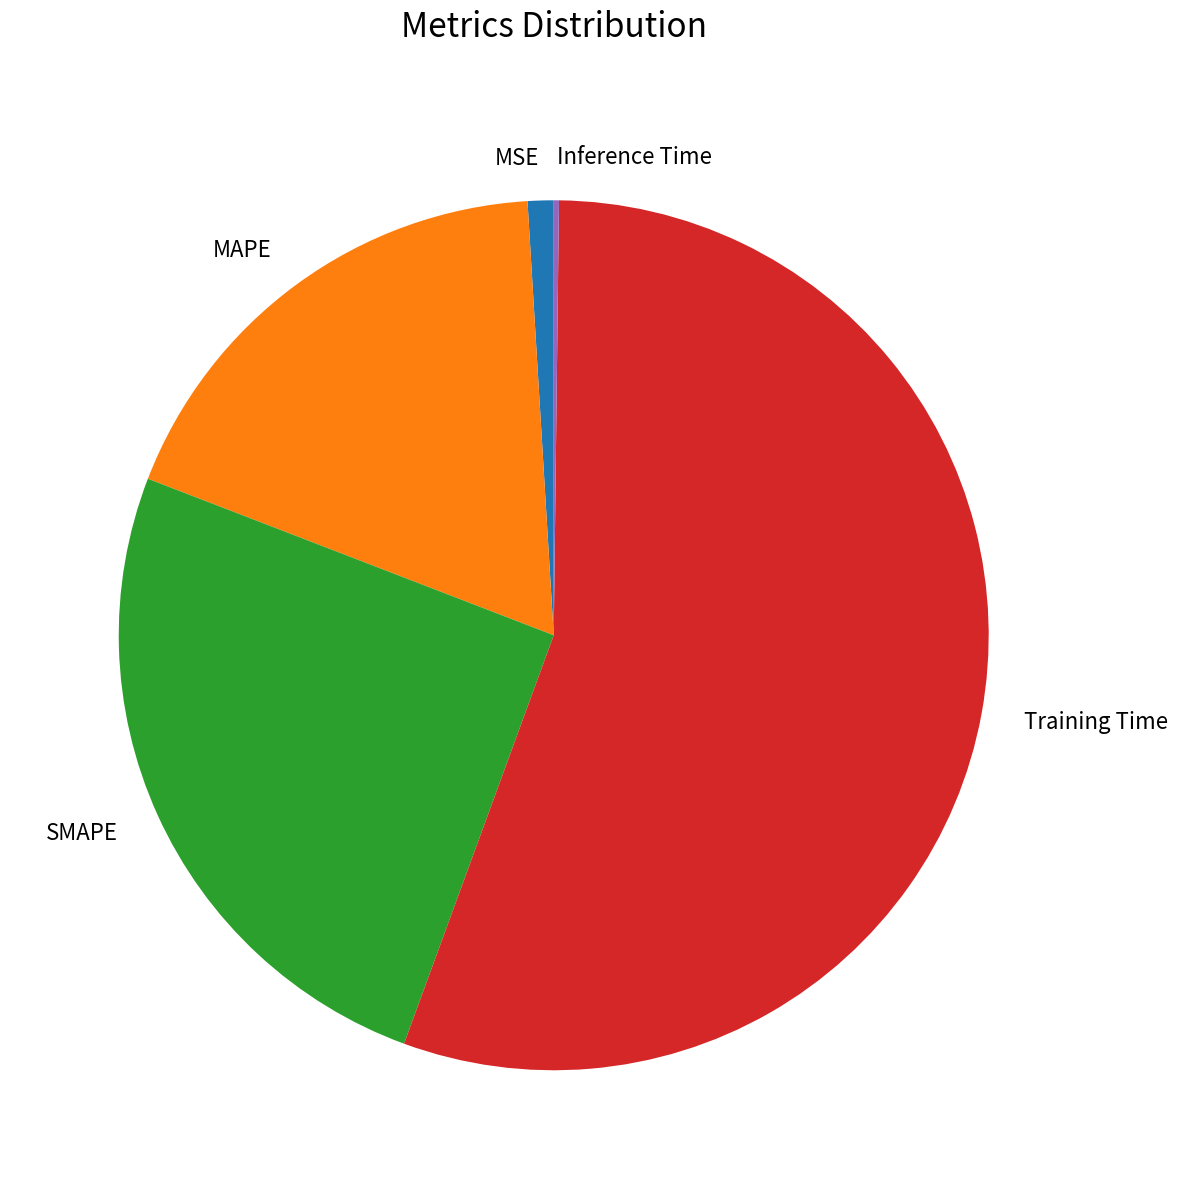

What is the largest slice in the pie chart?

Training Time